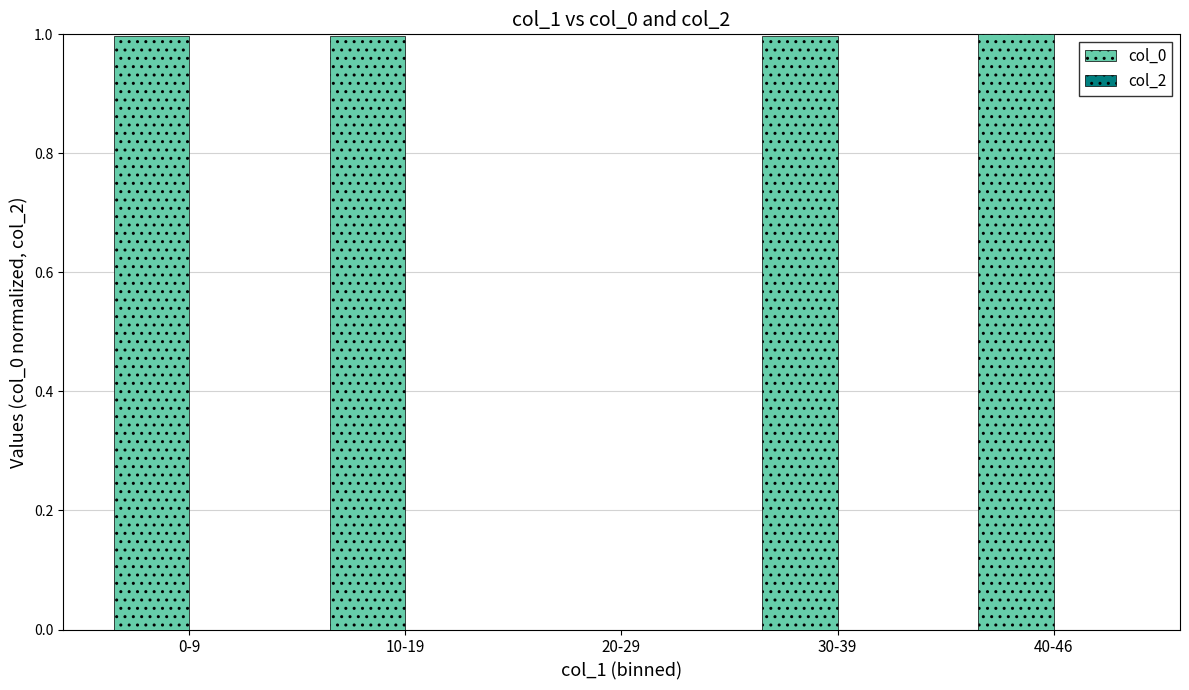

Reading left to right, extract all data points from this chart.

0-9=1.0	10-19=1.0	20-29=0.0	30-39=1.0	40-46=1.0